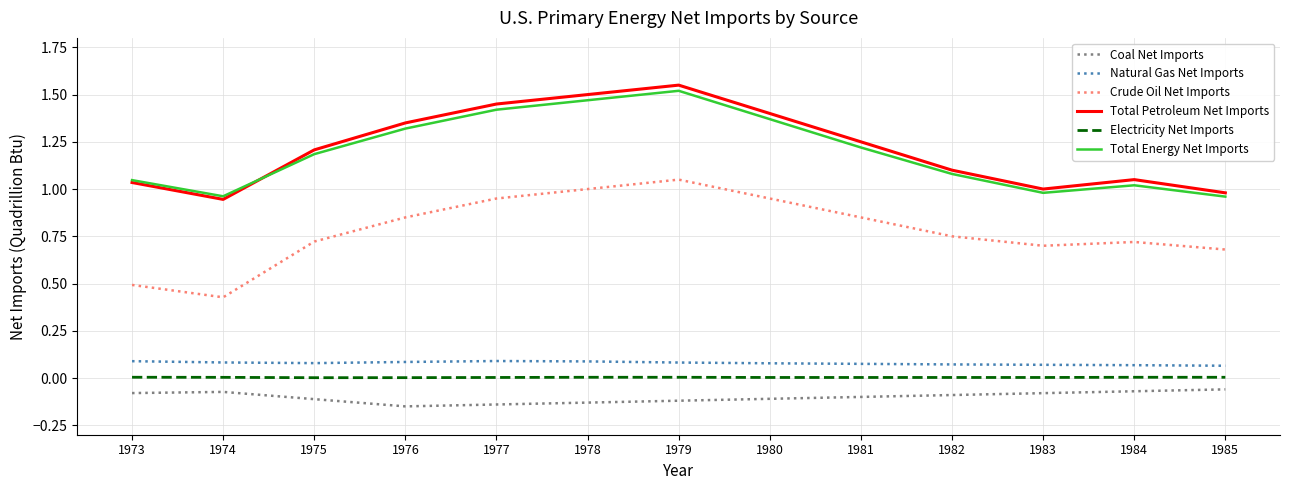

The value of Total Petroleum Net Imports at 1978 is 1.5. True or false?

True